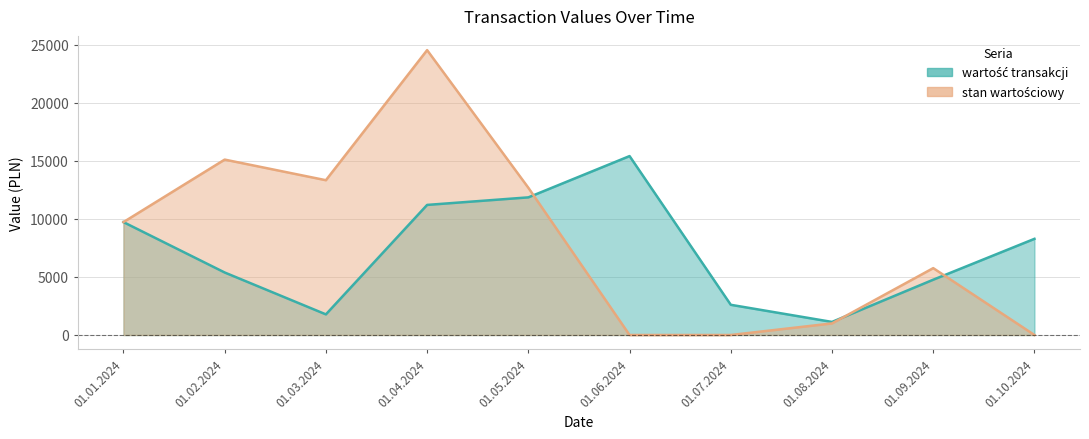

Reading left to right, extract all data points from this chart.

wartość transakcji: 01.01.2024=9720	01.02.2024=5382	01.03.2024=1775	01.04.2024=11200	01.05.2024=11850	01.06.2024=15405	01.07.2024=2600	01.08.2024=1125	01.09.2024=4760	01.10.2024=8280
stan wartościowy: 01.01.2024=9720	01.02.2024=15102	01.03.2024=13327	01.04.2024=24527	01.05.2024=12677	01.06.2024=0	01.07.2024=0	01.08.2024=997	01.09.2024=5757	01.10.2024=0